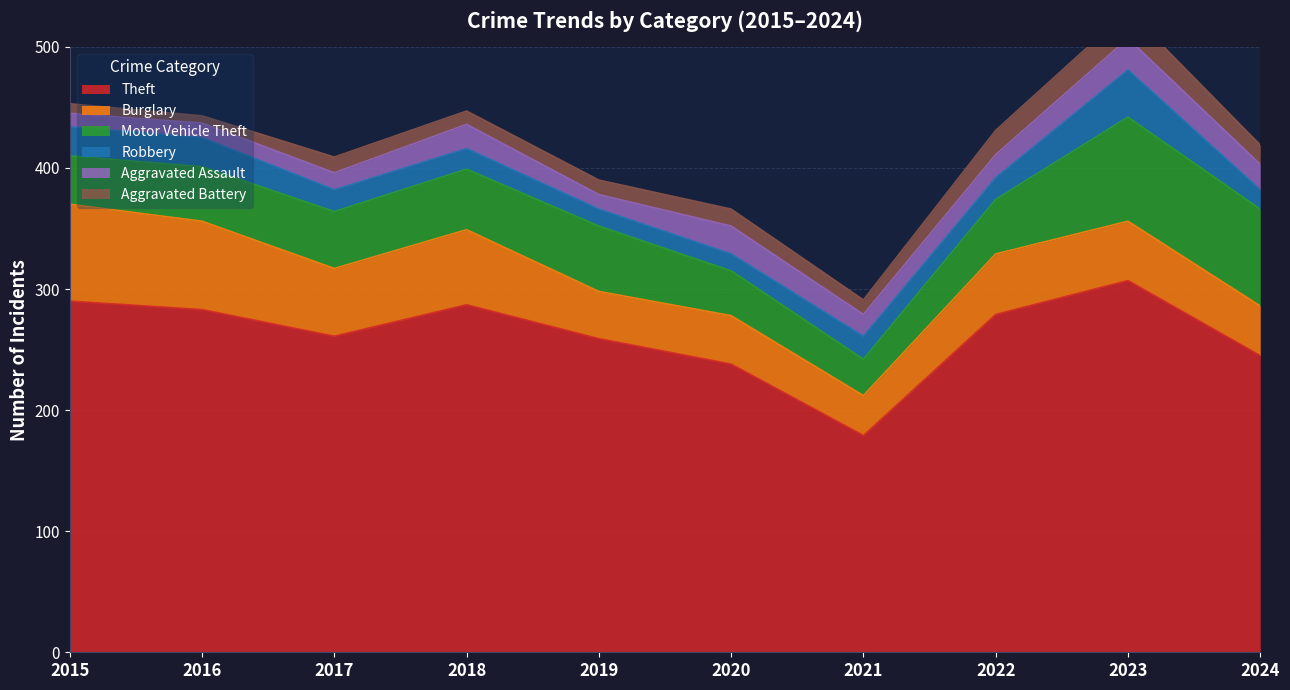

Where is the first local maximum for Aggravated Battery?

2017